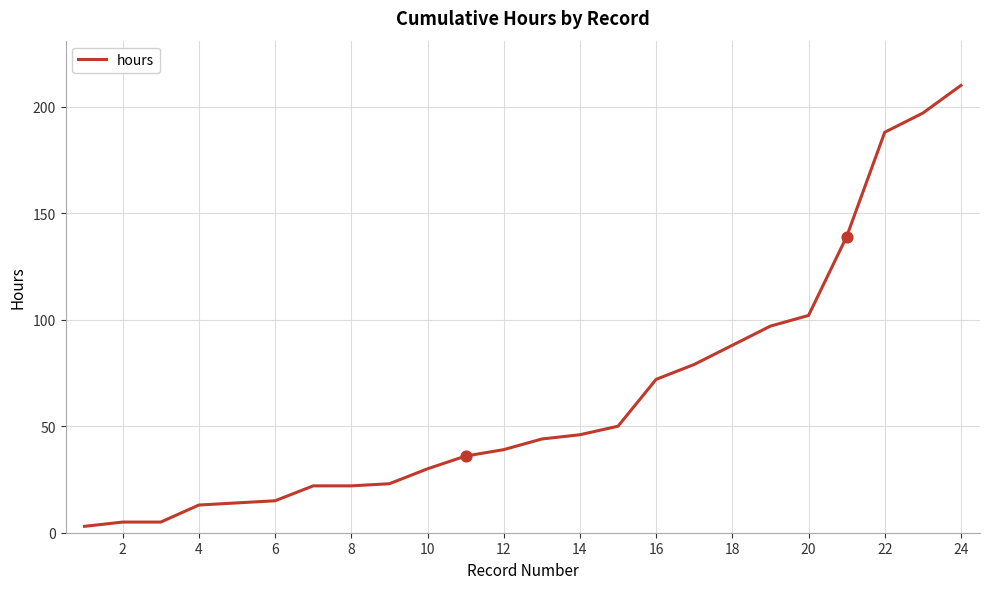

What is the difference between the maximum and minimum values?

207